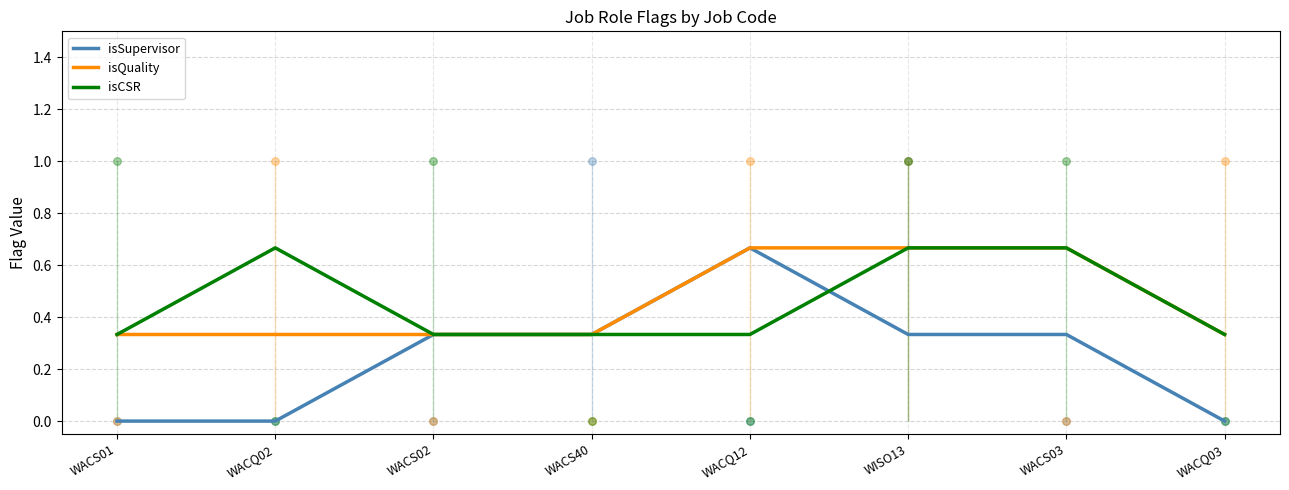

Which series has the largest total across all categories?

isQuality